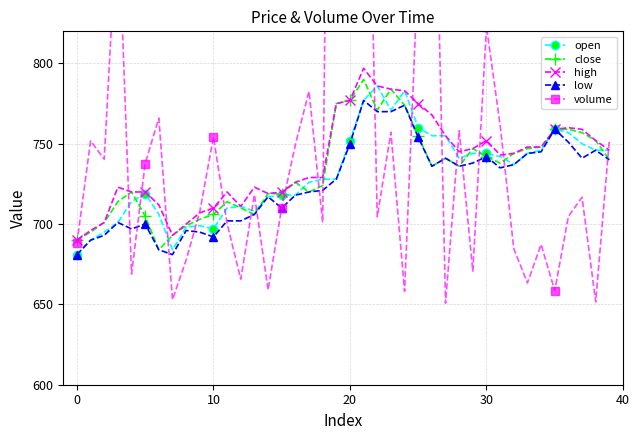

What value does the open series have at 32?

737.0